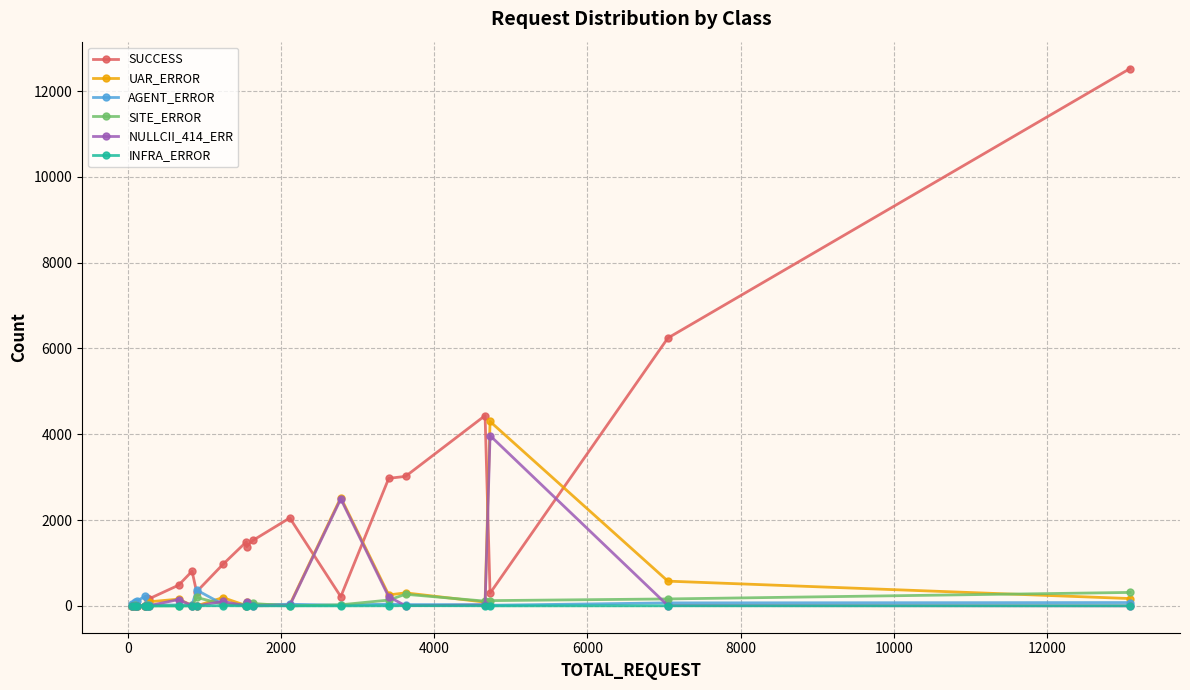

True or false: UAR_ERROR has more than 0 points higher than both neighbors.

True